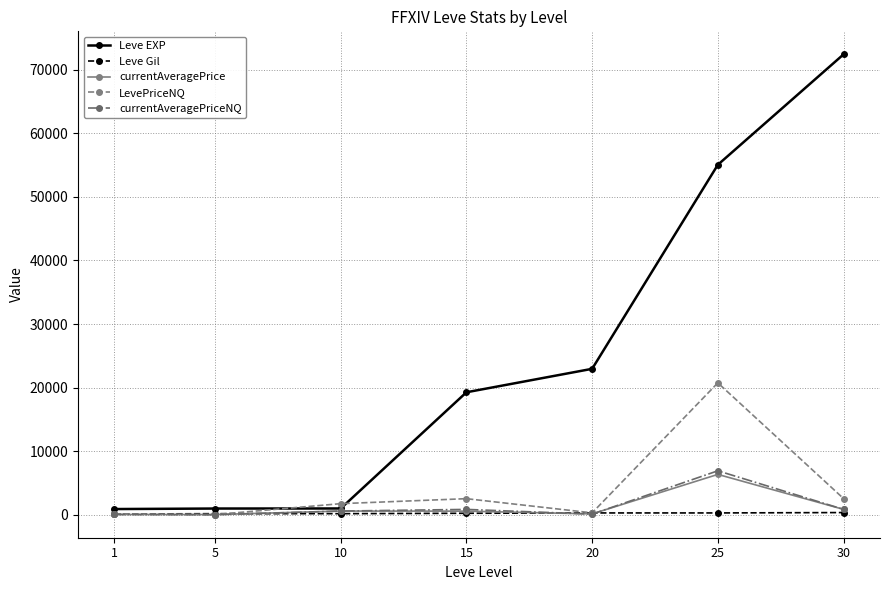

What is the total value across all series at 15?

23447.7